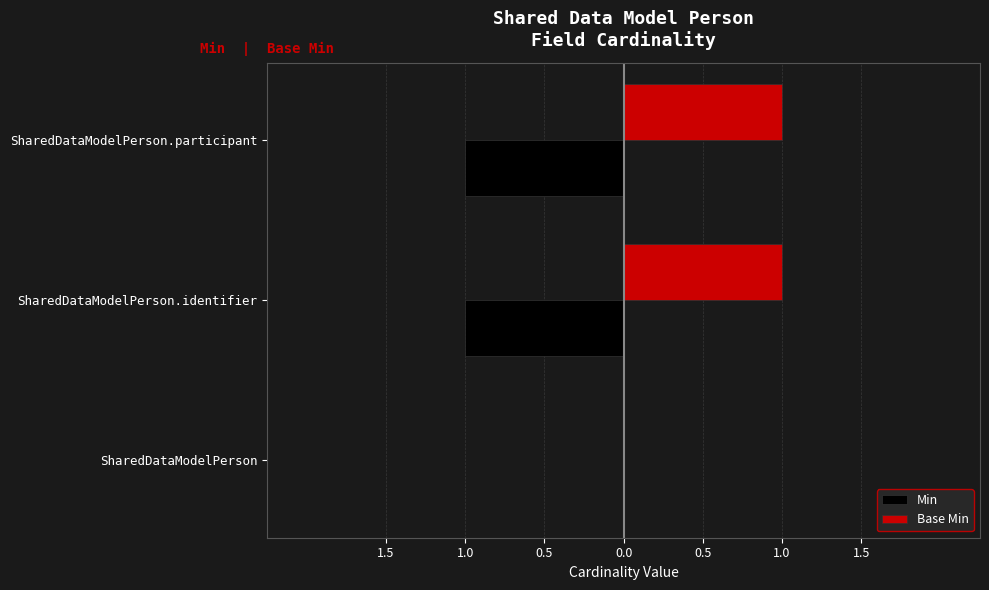

What are all the series names shown in the legend?

Min, Base Min